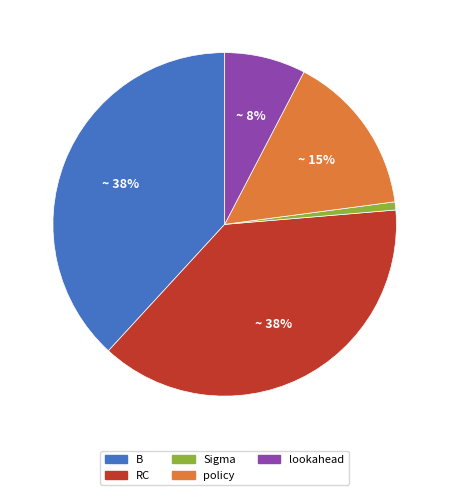

Does policy represent more than half of the total?

No